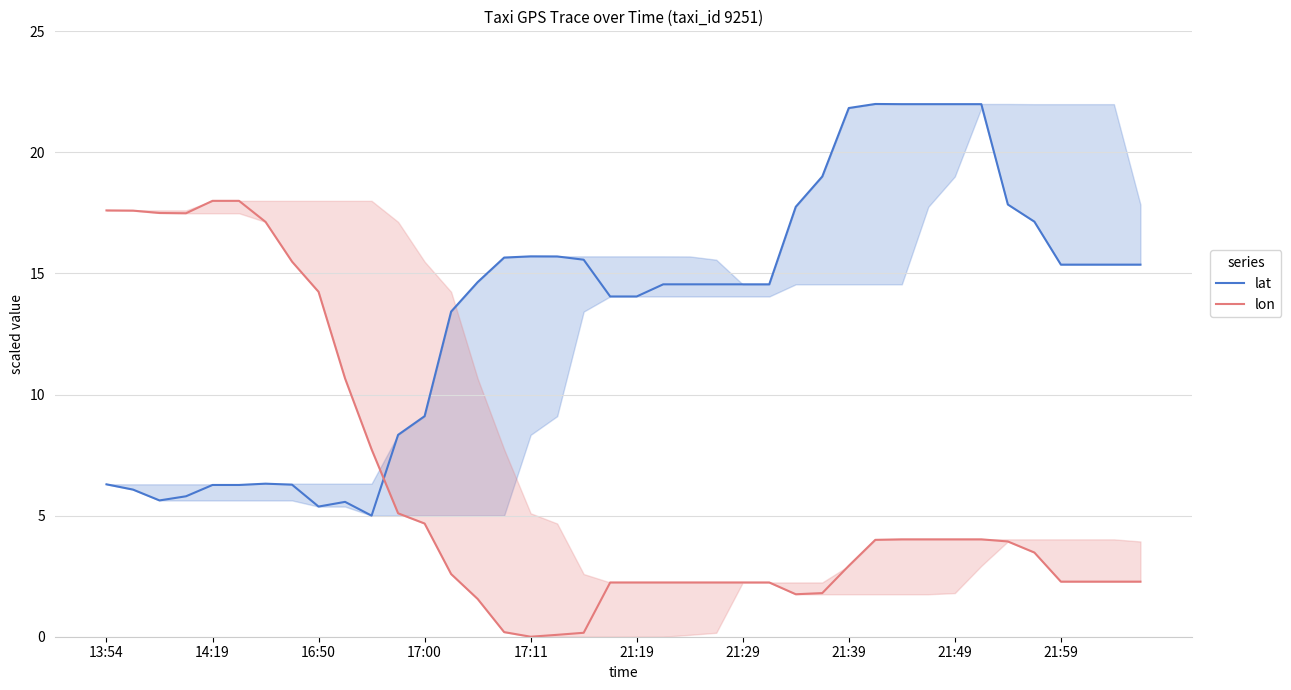

True or false: lat and lon intersect in this chart.

True